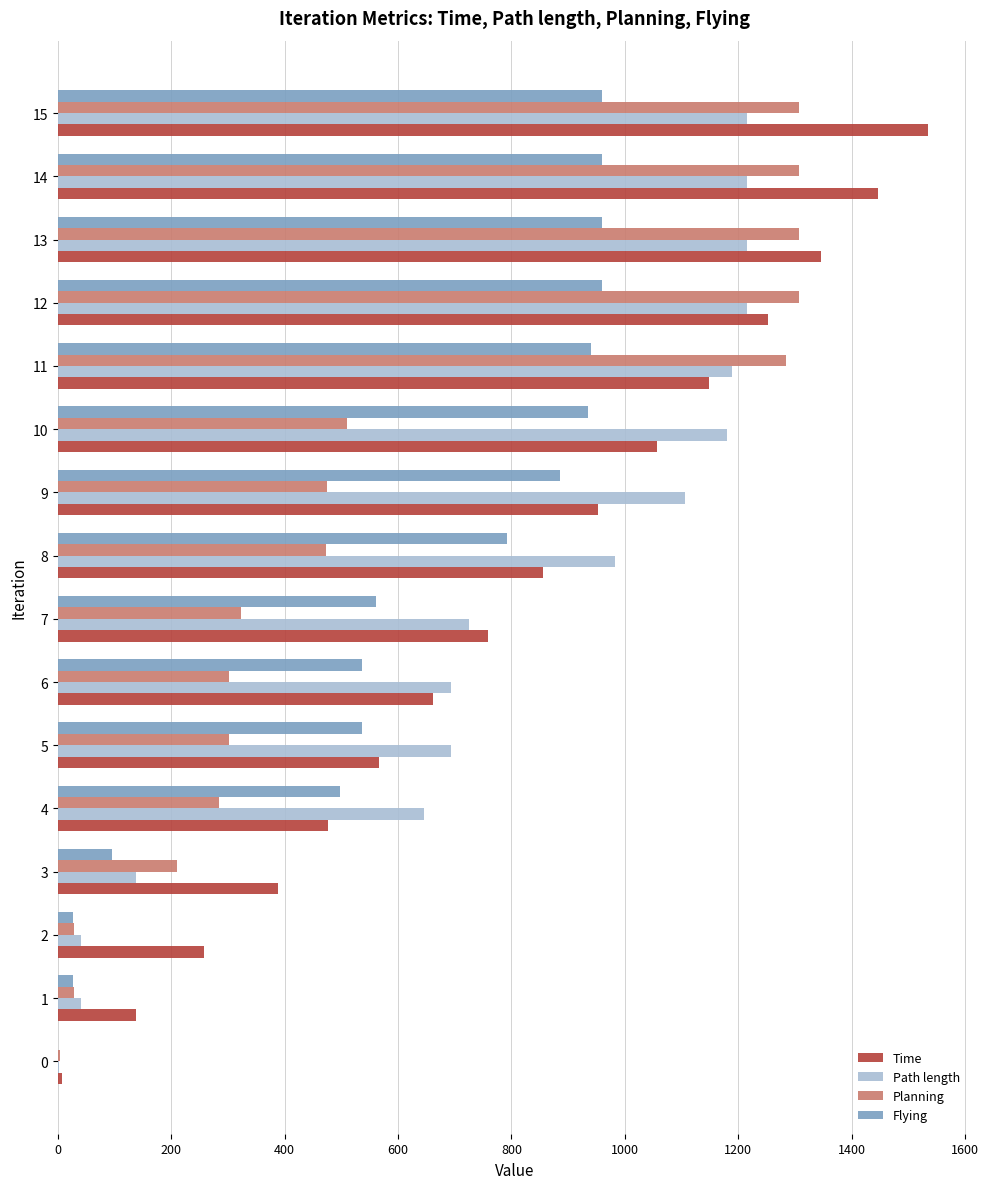

What is the sum of the Flying values at 5 and 9?

1422.2